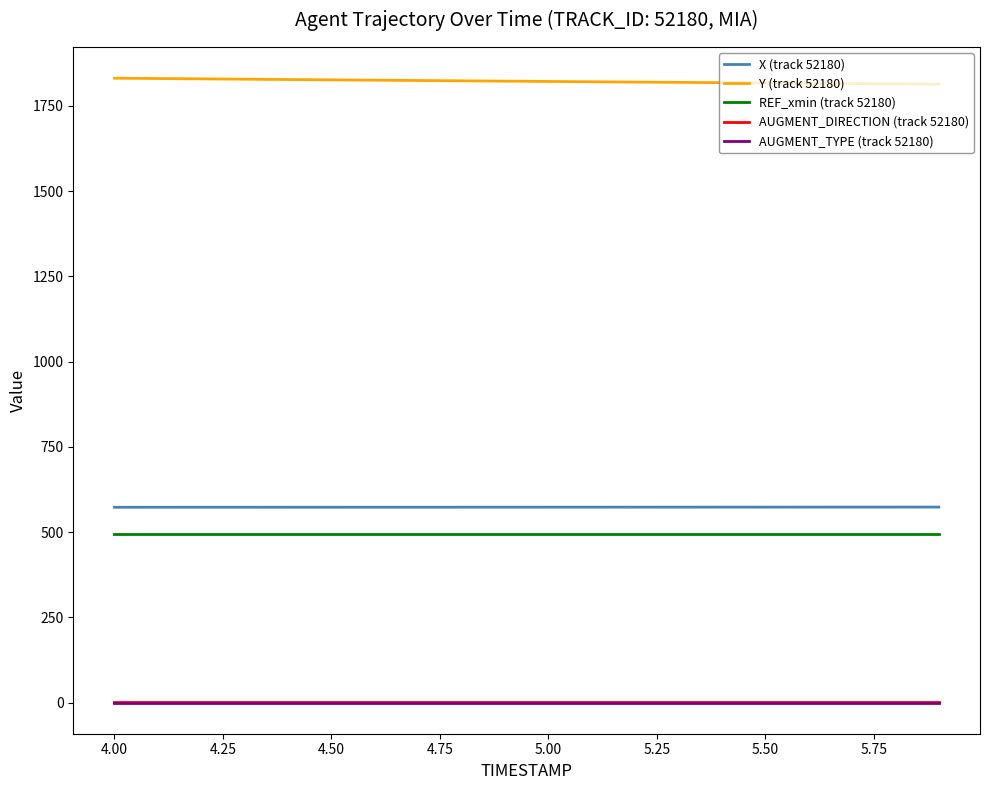

True or false: Y (track 52180) and AUGMENT_TYPE (track 52180) intersect in this chart.

False